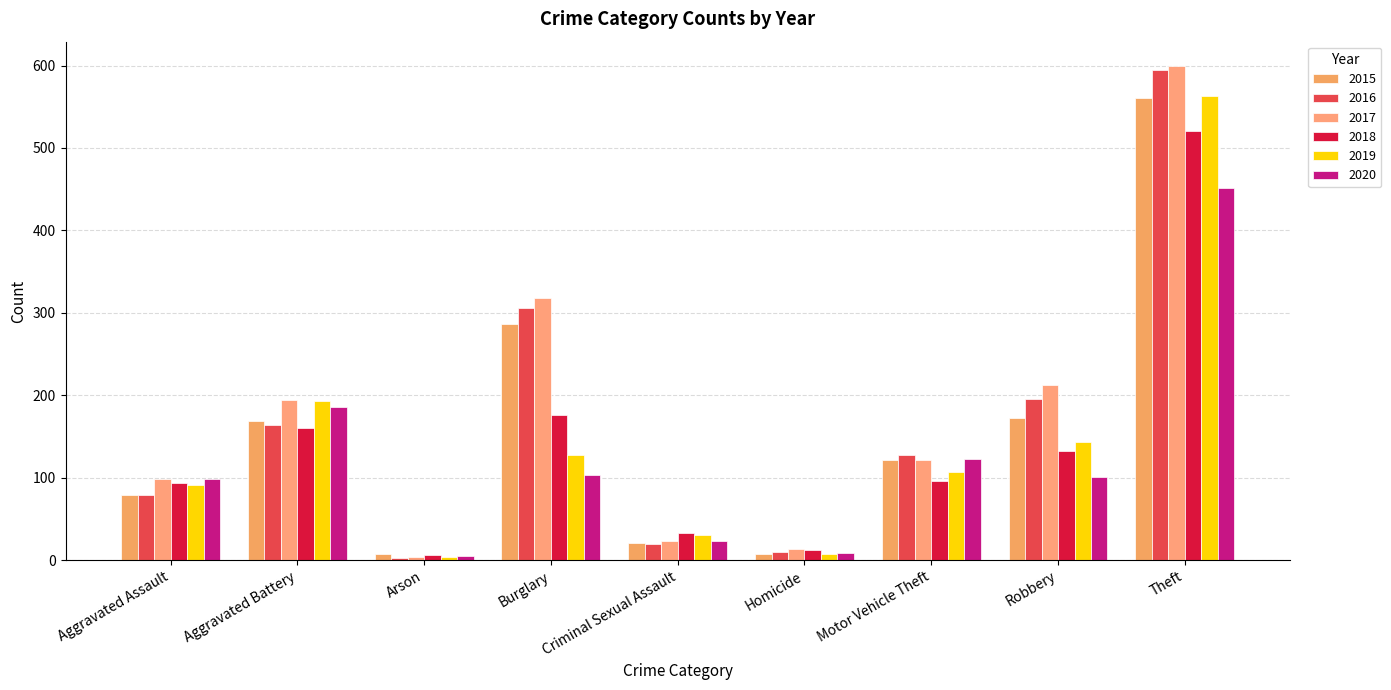

Is it true that 2018 equals 891 at Theft?

False